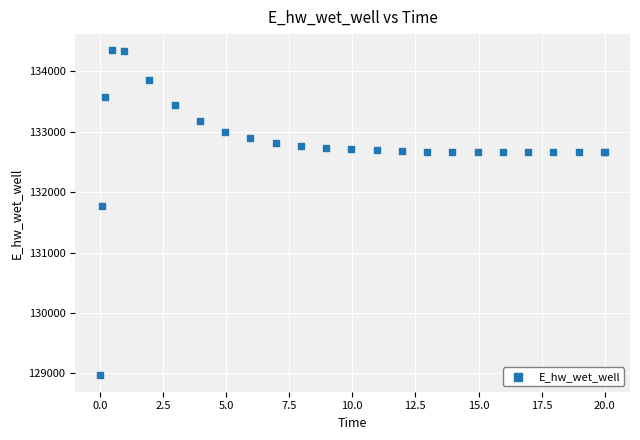

What Y value in the scatter plot is closest to 131657?

131774.5